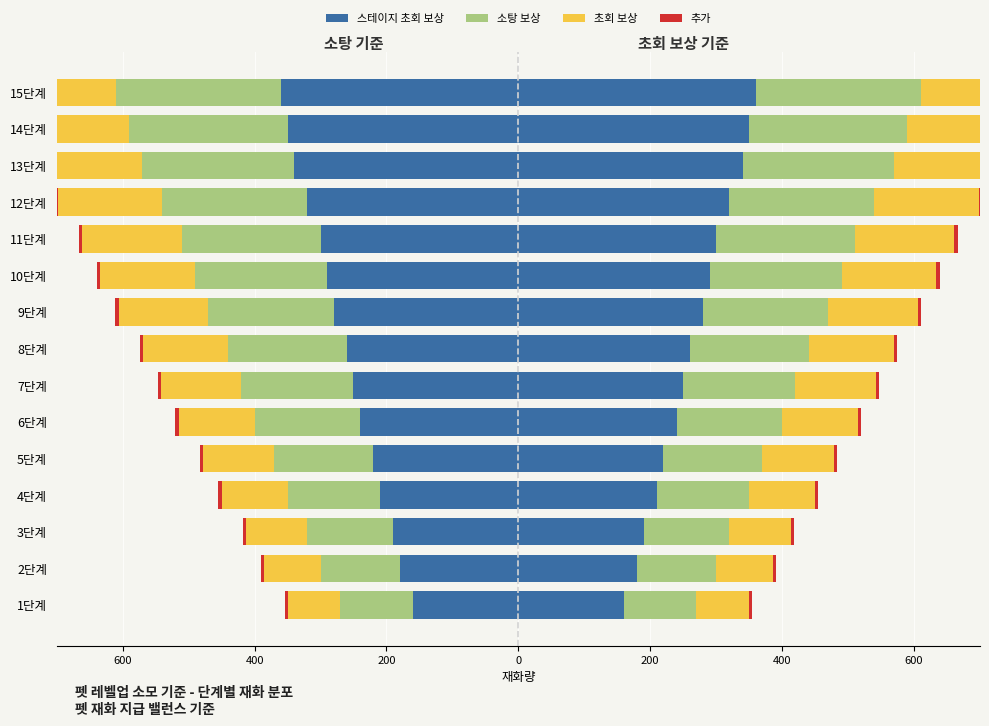

How many values in the 소탕 보상 series are below -180?

7